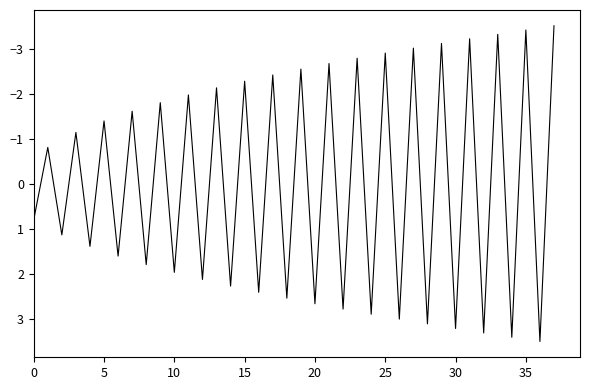

What is the maximum value shown in the chart?

3.5